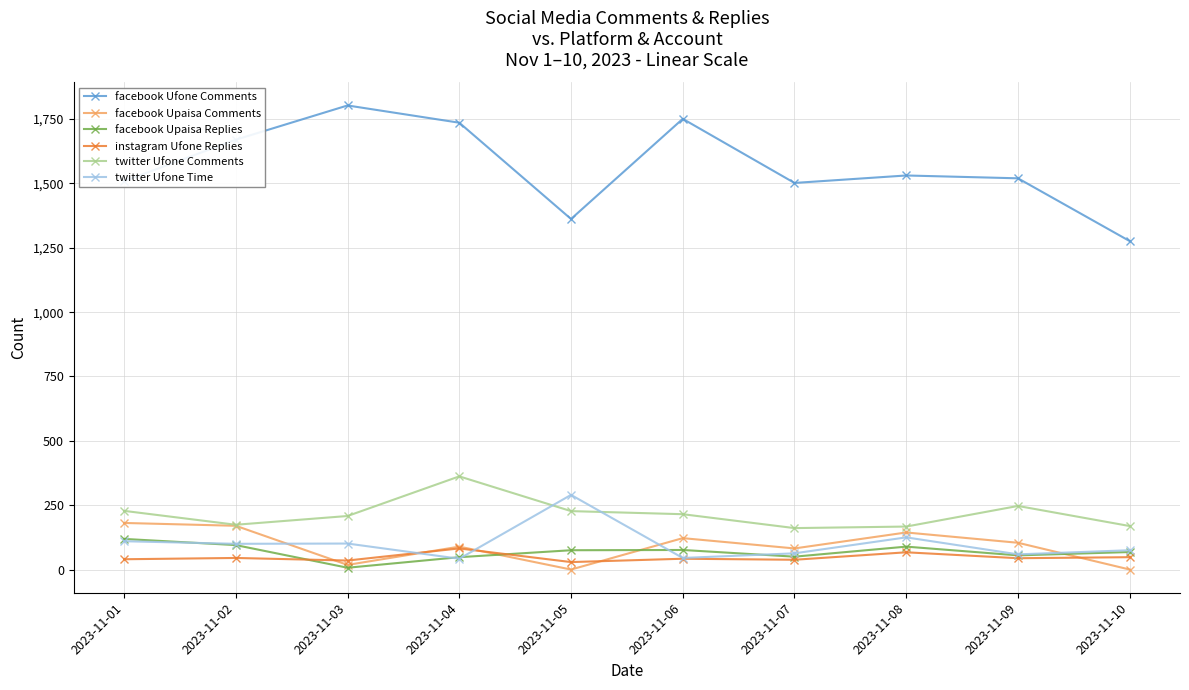

True or false: twitter Ufone Time has a value of 414 at 2023-11-05.

False